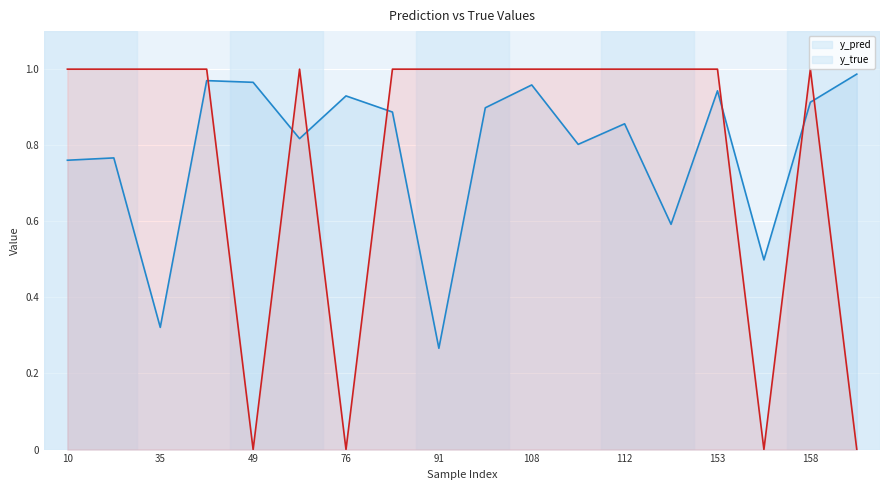

At which label is y_pred closest to 0?

91